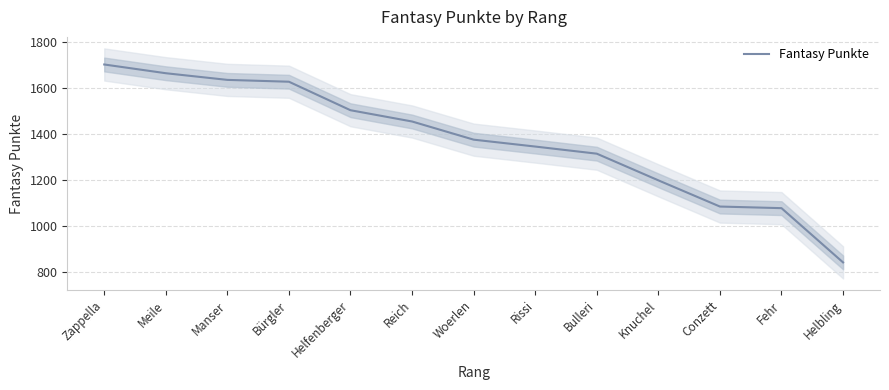

Which has a higher value, Helfenberger or Knuchel?

Helfenberger